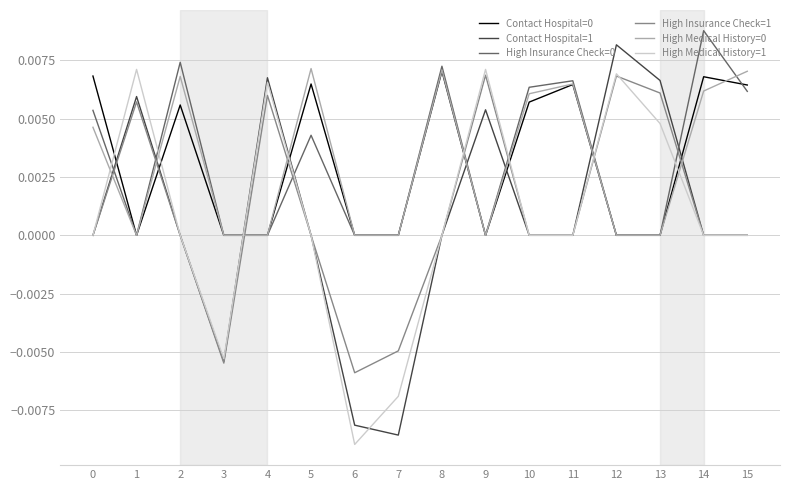

How many intersections are there between High Medical History=0 and Contact Hospital=1?

8